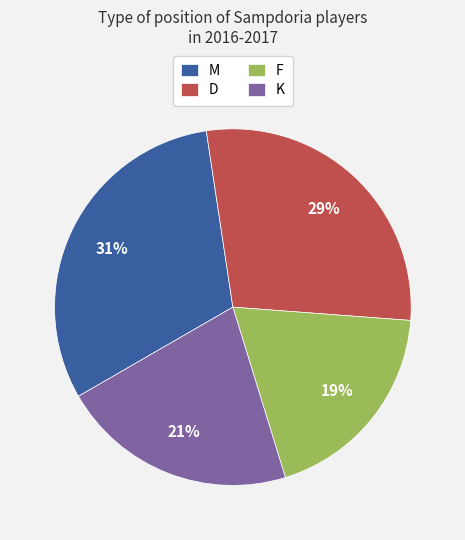

The F slice represents 31% of the pie. True or false?

False